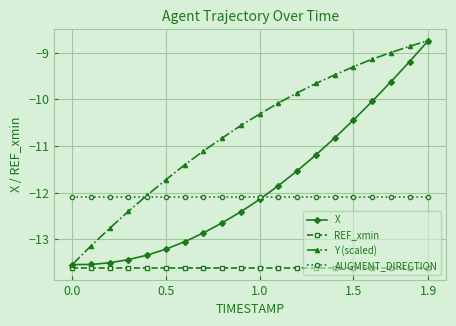

What is the average value of the REF_xmin series?

-13.6